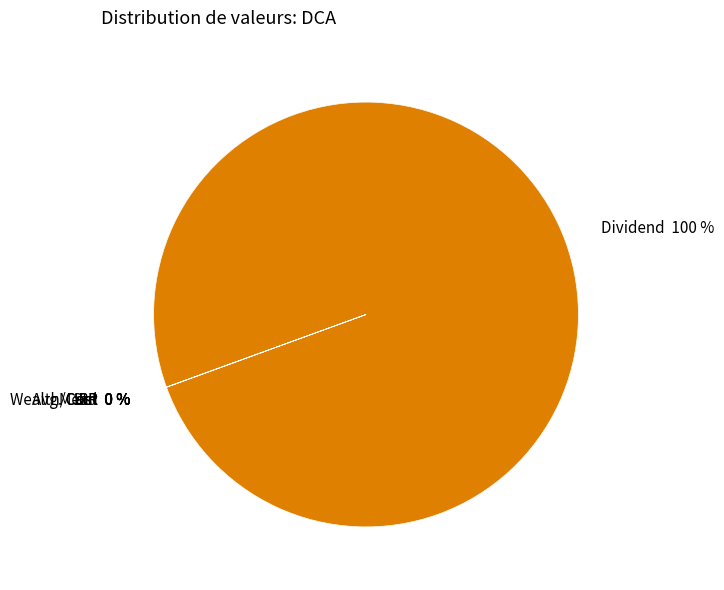

Does Dividend represent more than half of the total?

Yes